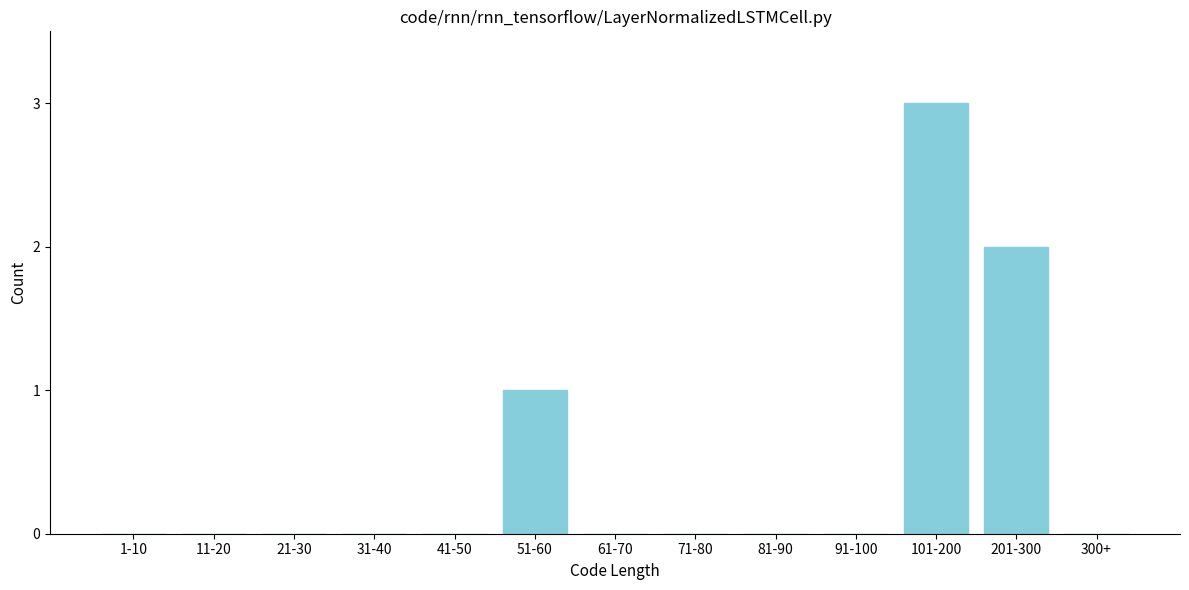

Reading right to left, extract all data points from this chart.

300+=0	201-300=2	101-200=3	91-100=0	81-90=0	71-80=0	61-70=0	51-60=1	41-50=0	31-40=0	21-30=0	11-20=0	1-10=0